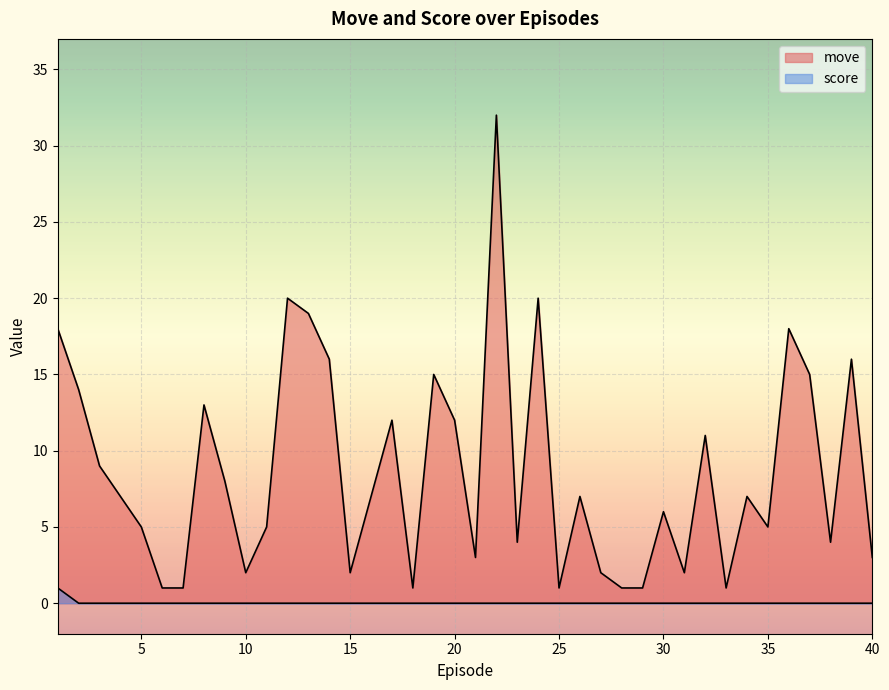

Reading left to right, what are all the values shown in this chart?

move: 1.0=18	2.0=14	3.0=9	4.0=7	5.0=5	6.0=1	7.0=1	8.0=13	9.0=8	10.0=2	11.0=5	12.0=20	13.0=19	14.0=16	15.0=2	16.0=7	17.0=12	18.0=1	19.0=15	20.0=12	21.0=3	22.0=32	23.0=4	24.0=20	25.0=1	26.0=7	27.0=2	28.0=1	29.0=1	30.0=6	31.0=2	32.0=11	33.0=1	34.0=7	35.0=5	36.0=18	37.0=15	38.0=4	39.0=16	40.0=3
score: 1.0=1	2.0=0	3.0=0	4.0=0	5.0=0	6.0=0	7.0=0	8.0=0	9.0=0	10.0=0	11.0=0	12.0=0	13.0=0	14.0=0	15.0=0	16.0=0	17.0=0	18.0=0	19.0=0	20.0=0	21.0=0	22.0=0	23.0=0	24.0=0	25.0=0	26.0=0	27.0=0	28.0=0	29.0=0	30.0=0	31.0=0	32.0=0	33.0=0	34.0=0	35.0=0	36.0=0	37.0=0	38.0=0	39.0=0	40.0=0